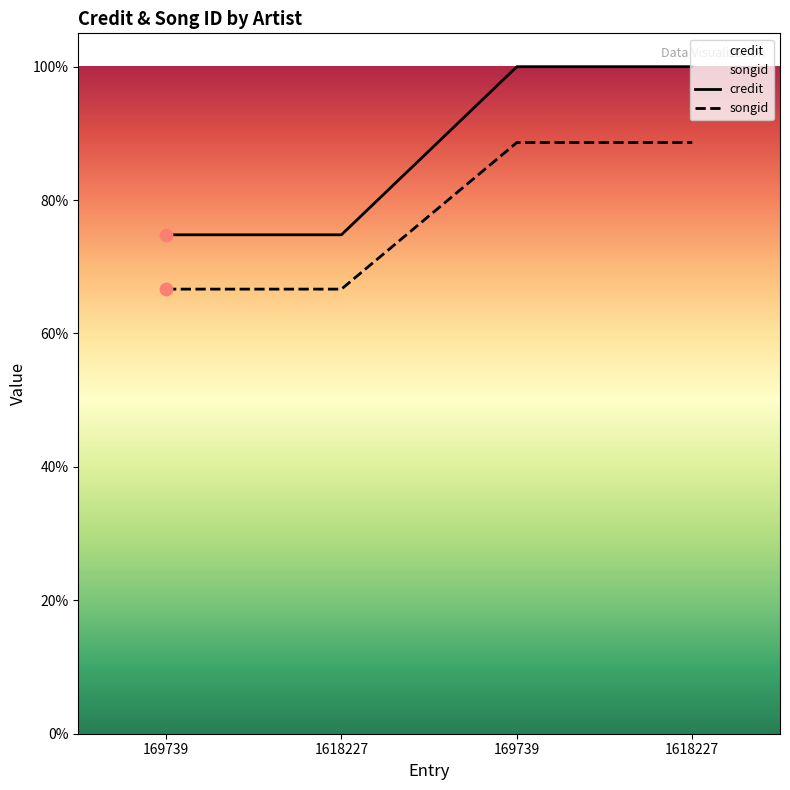

Which series has the largest Y range (max minus min)?

credit